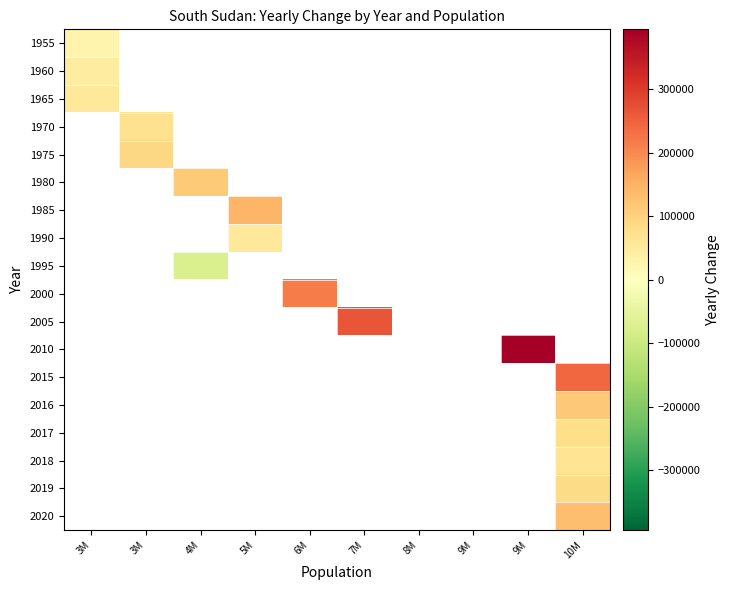

At which label does 1960 reach its peak?

3M